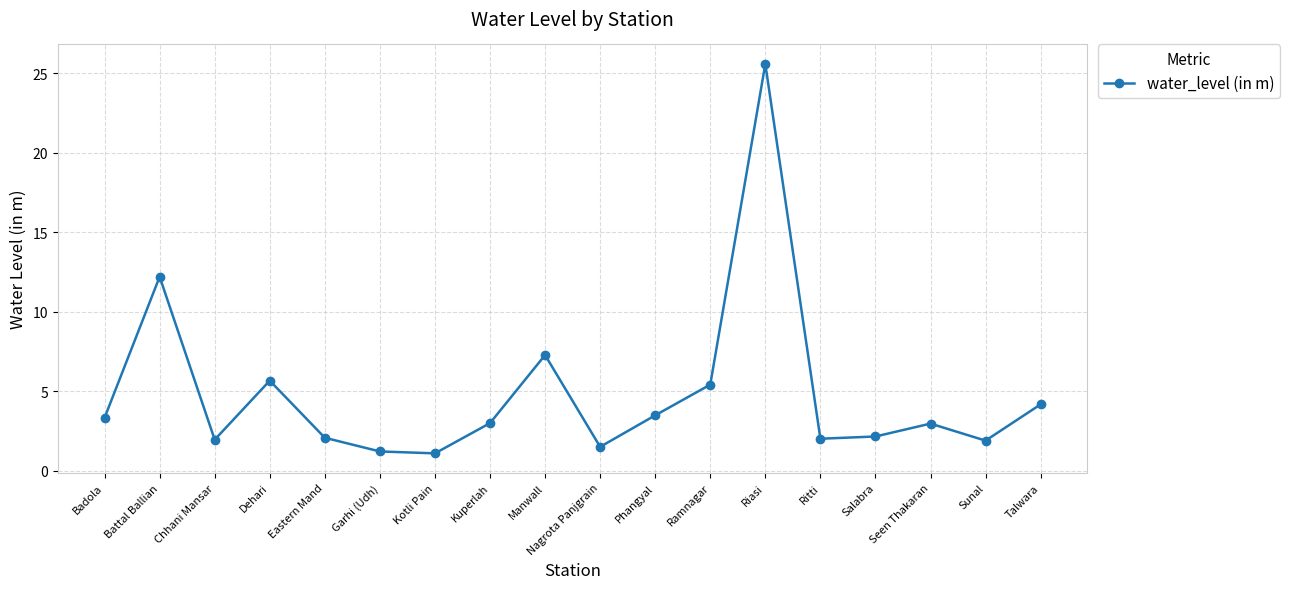

True or false: the data shows 1.2 at Garhi (Udh).

True